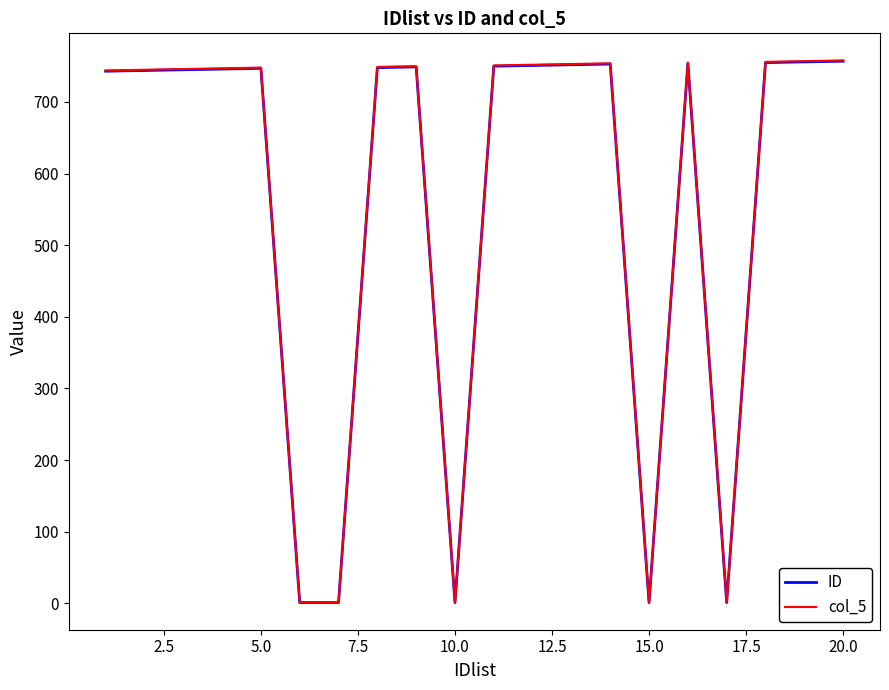

Which series has the widest spread of values?

col_5